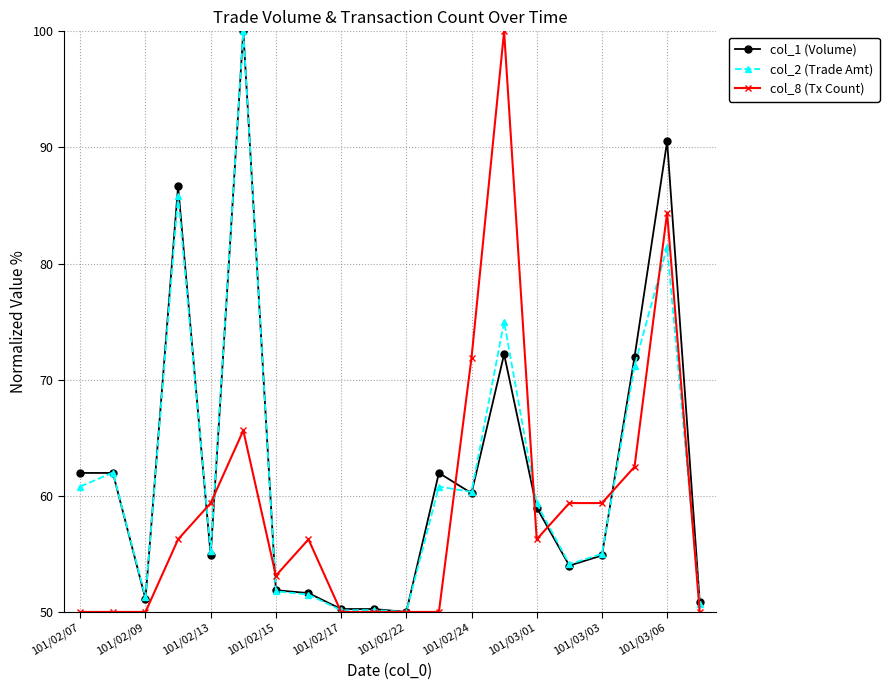

Is this an area chart (filled region under the line)?

No